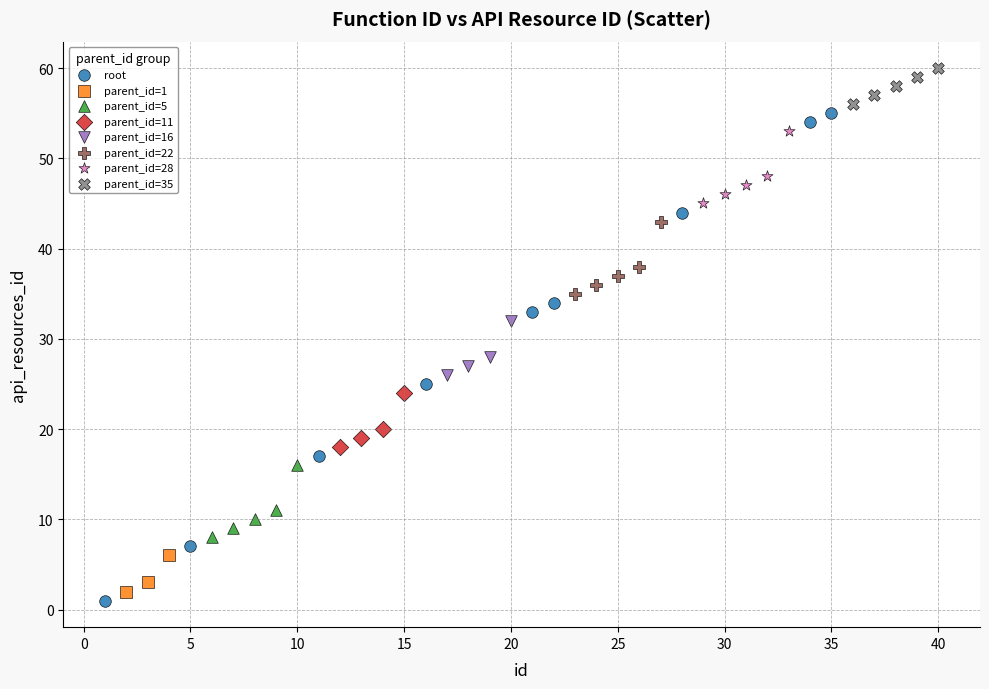

Which series has the widest spread of Y values?

root